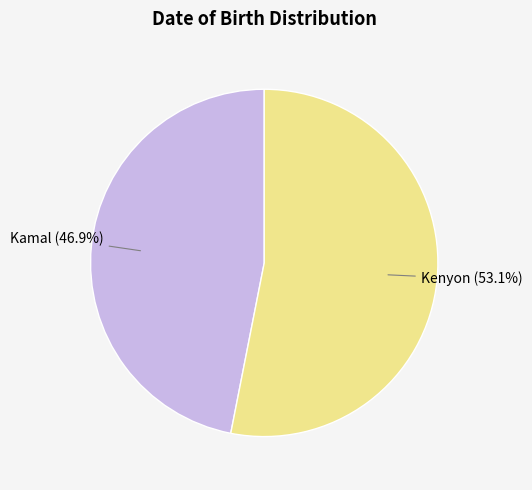

Is there any slice that represents more than half of the pie?

Yes